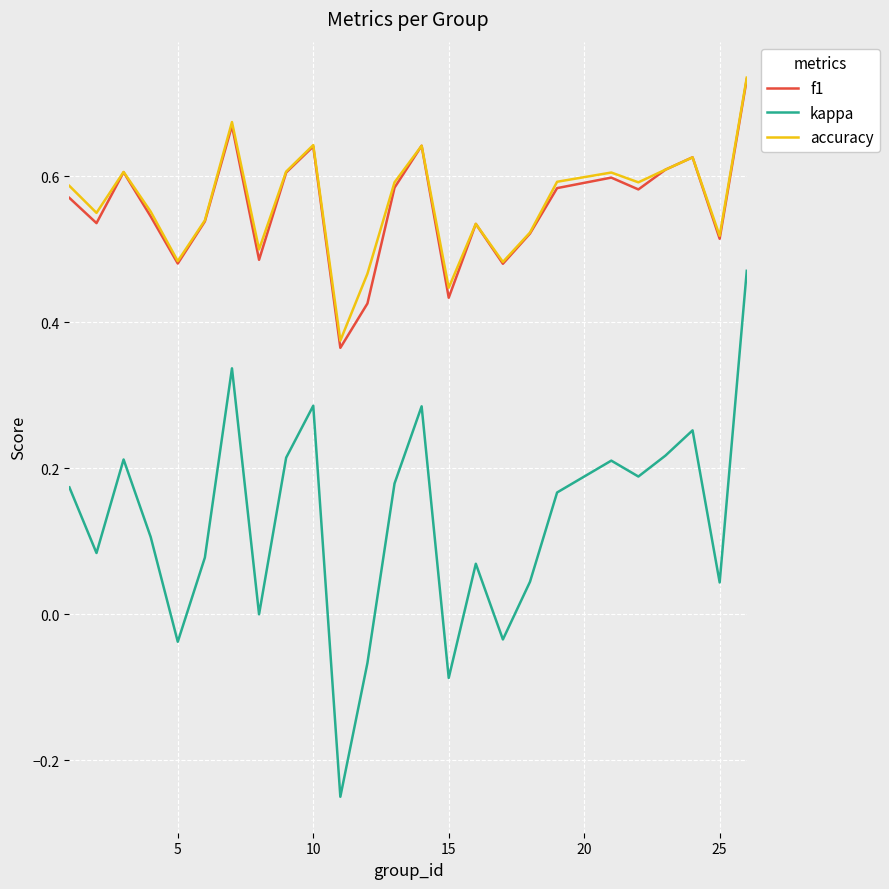

Which series has the largest range (max minus min)?

kappa